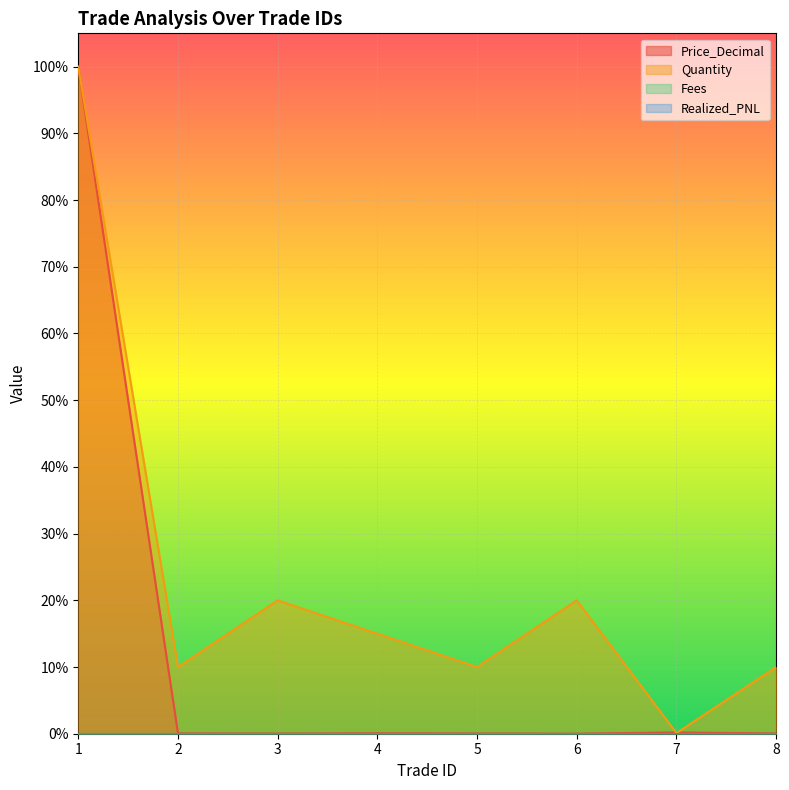

What is the value of the Quantity point at the 8th from the left?

0.1